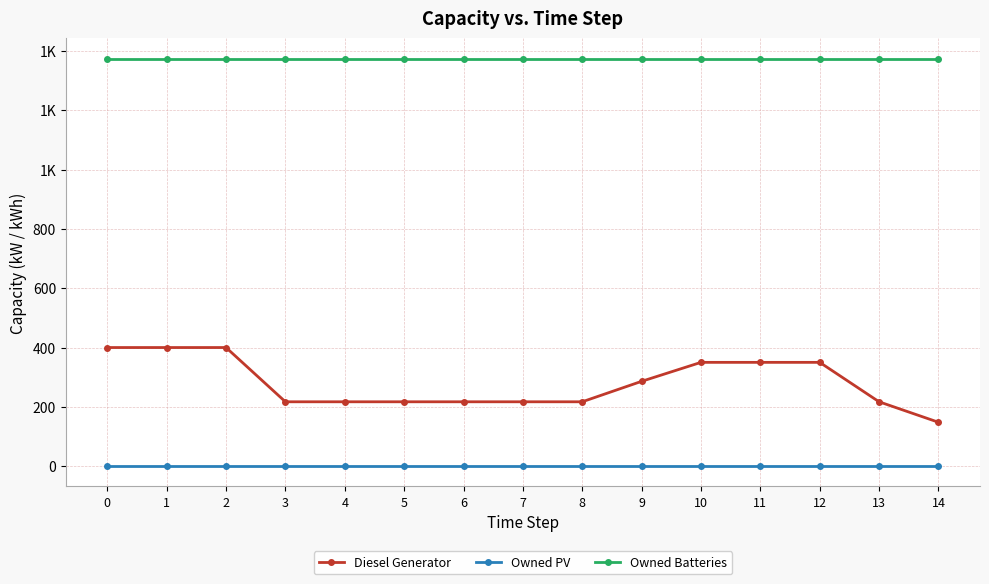

What are all the series names shown in the legend?

Diesel Generator, Owned PV, Owned Batteries